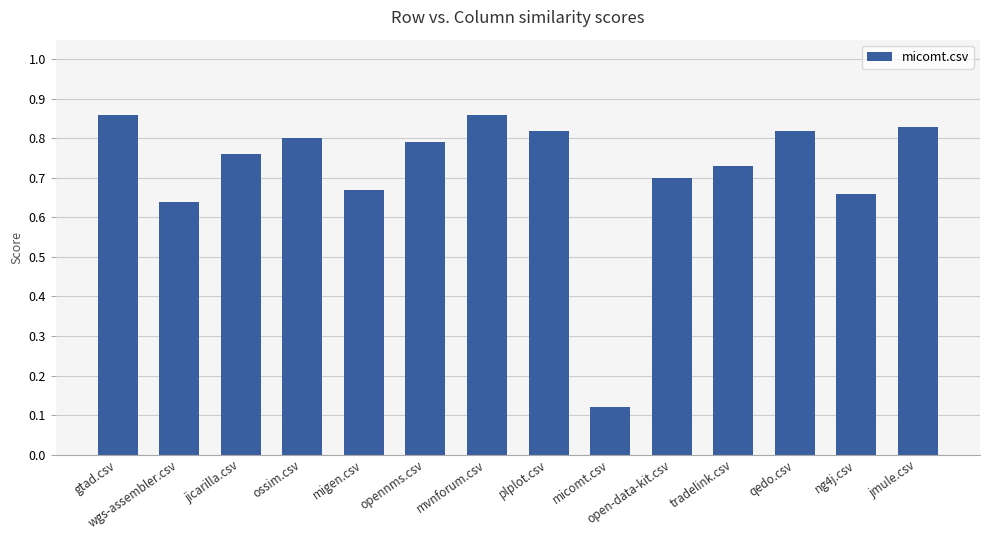

What is the sum of all values?

10.1